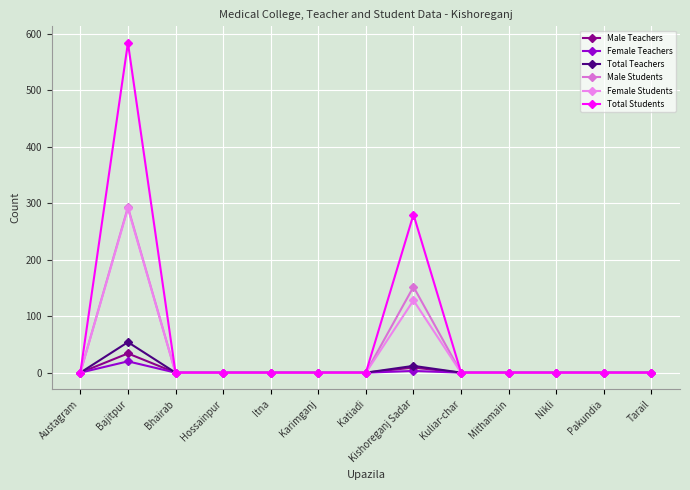

How many interior local peaks does the Male Students series have?

2